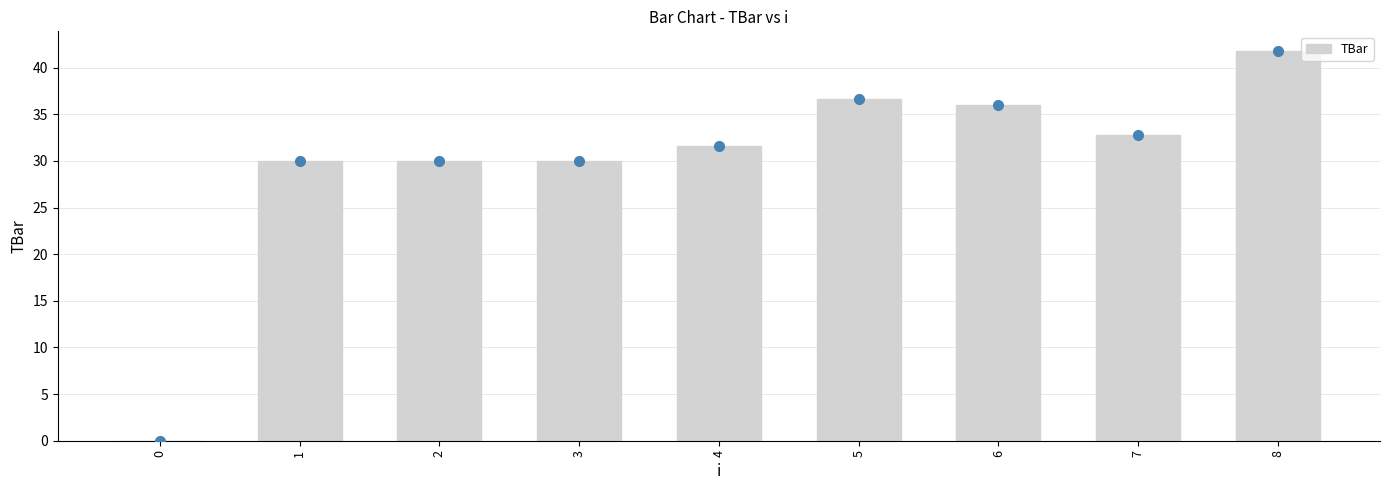

What is the sum of all values?

268.8